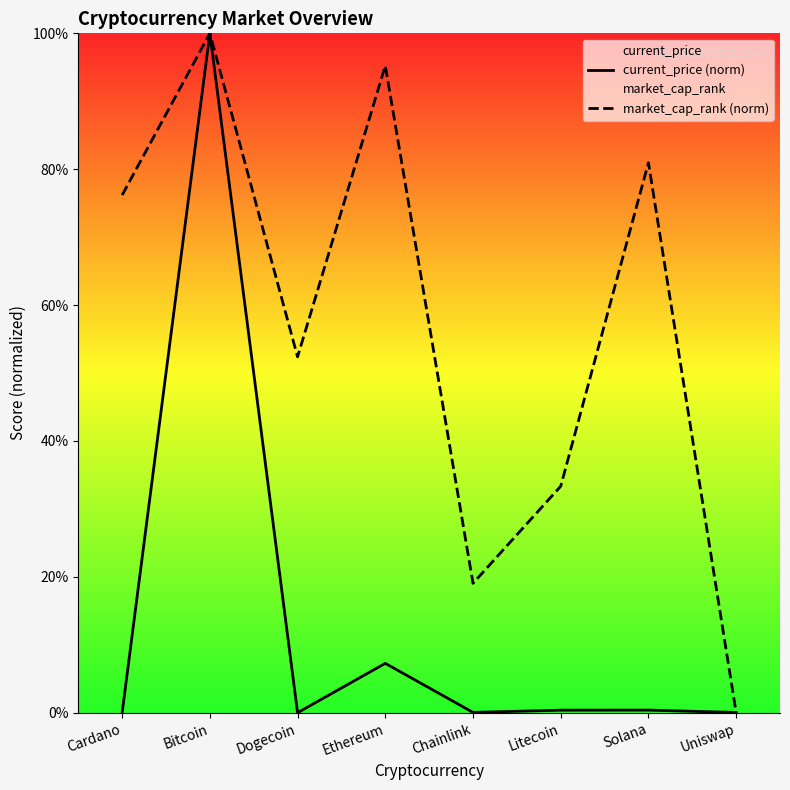

Is the value of current_price (norm) at Cardano greater than the value of market_cap_rank (norm) at Uniswap?

Yes